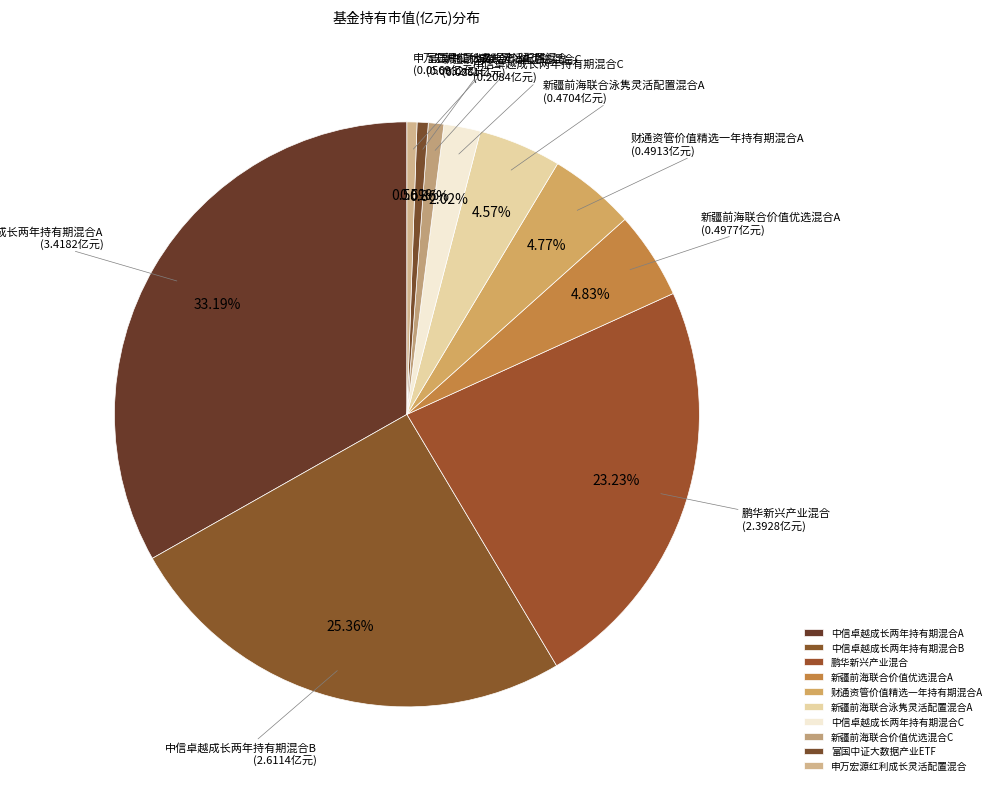

Which slice is the largest?

中信卓越成长两年持有期混合A